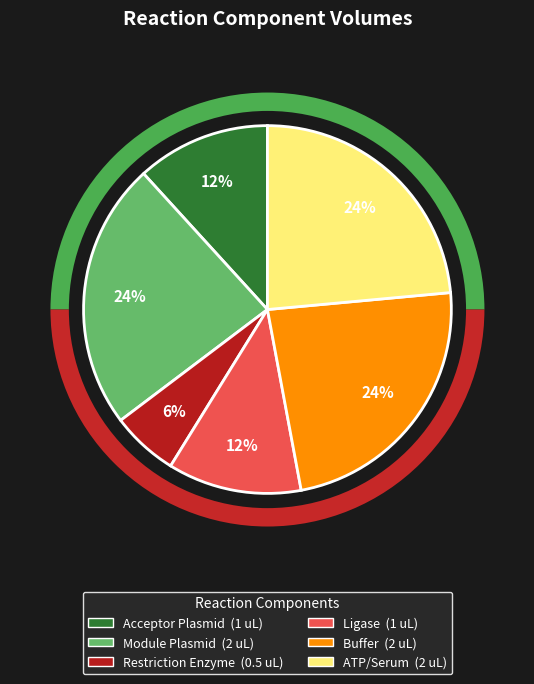

Does Volume Module Plasmid (uL) account for over 50% of the chart?

No